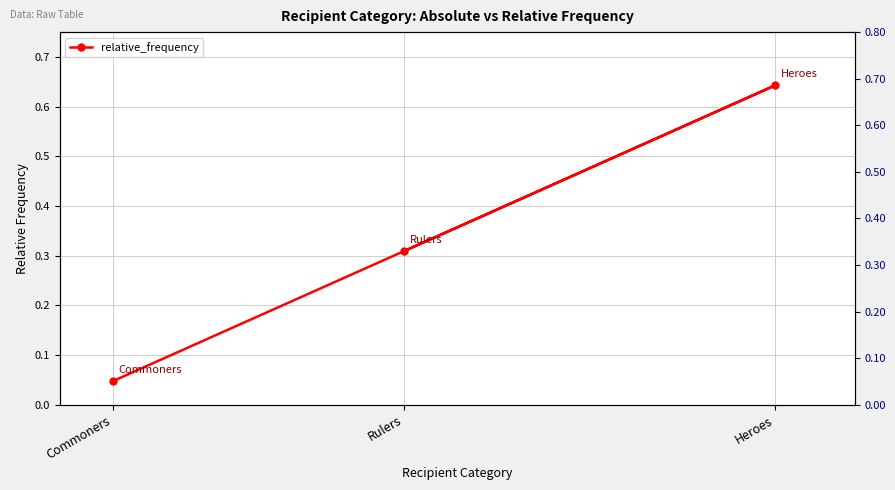

Reading left to right, transcribe all the data shown in this chart.

Commoners=0.0	Heroes=0.6	Rulers=0.3